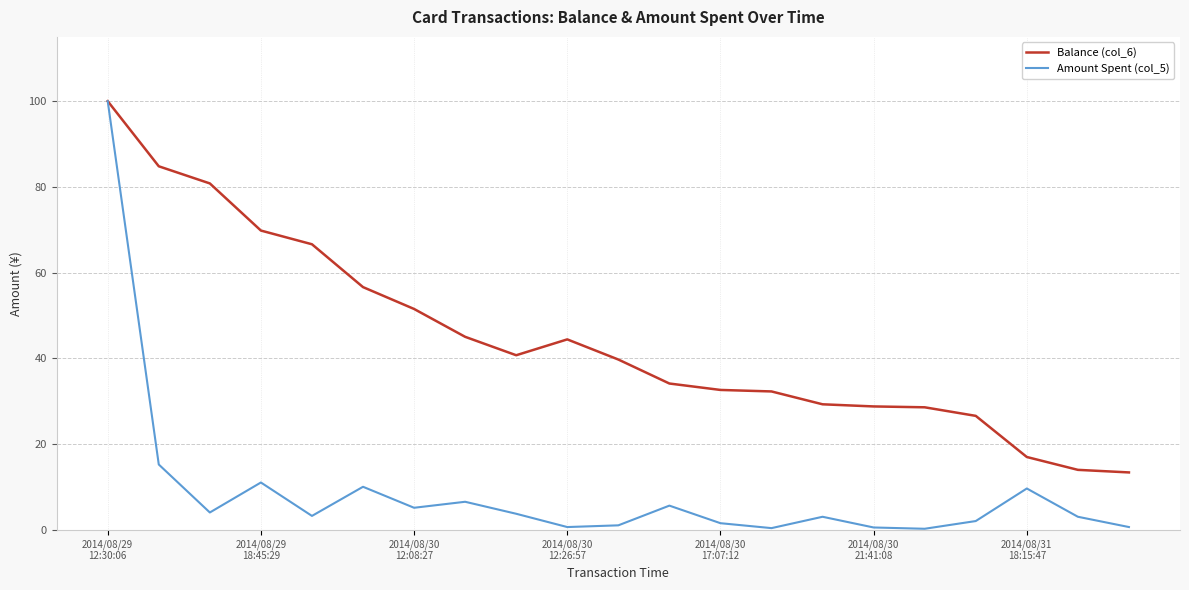

What is the maximum value shown in the chart?

100.0